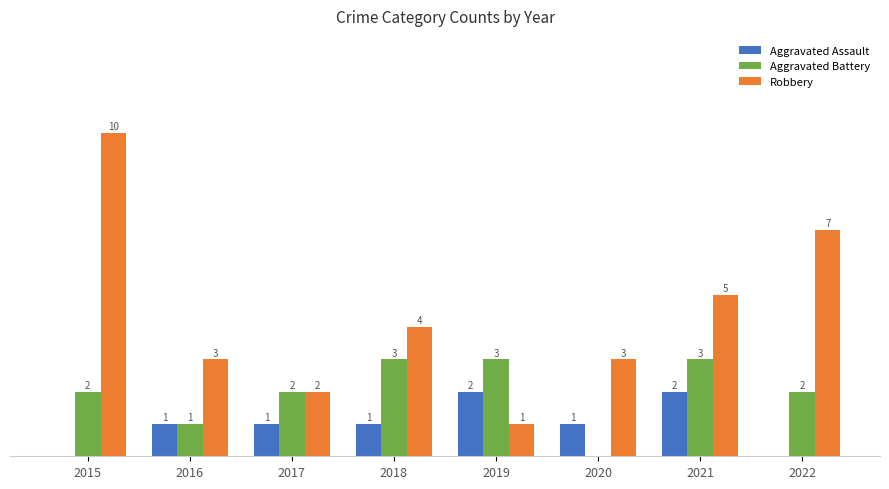

Which series changed the most between 2016 and 2018?

Aggravated Battery